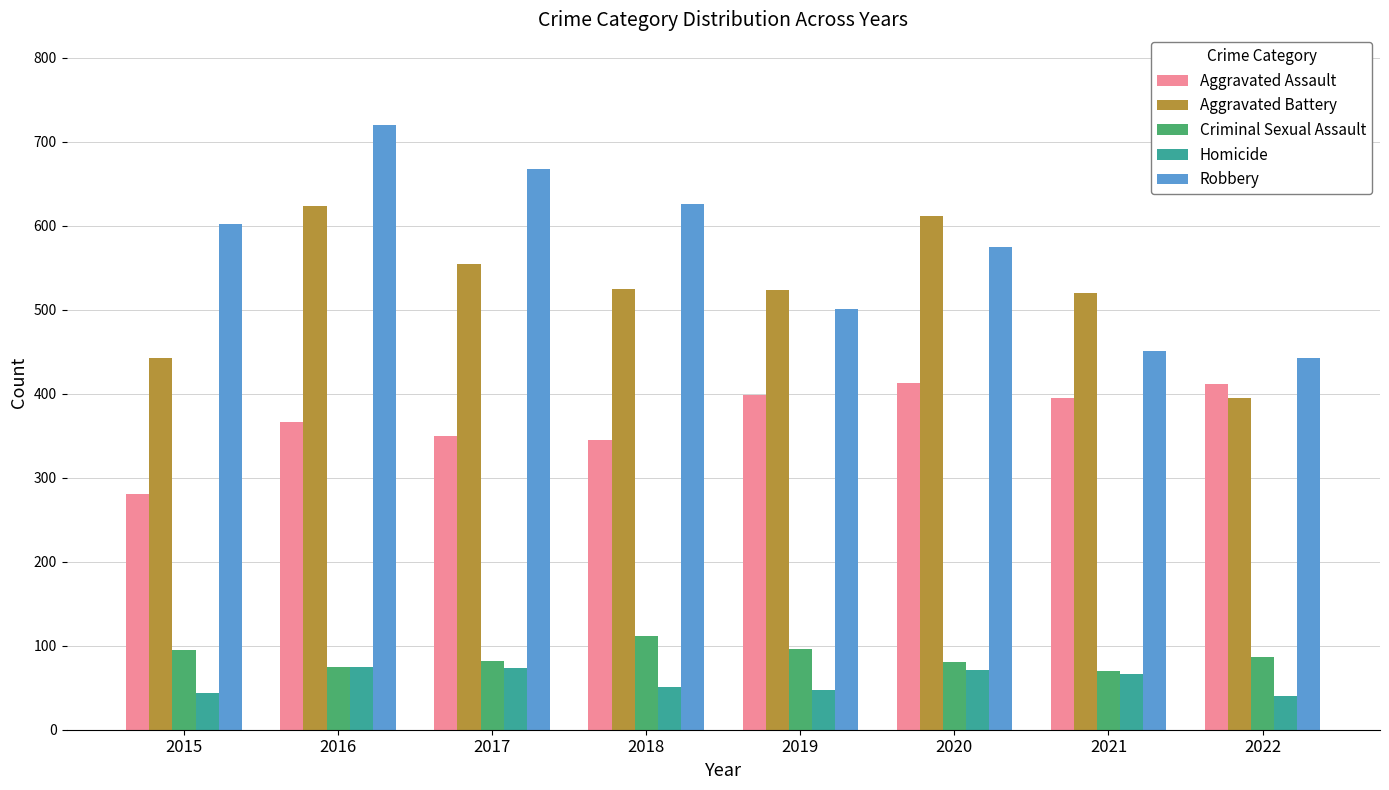

At which category is the sum across all series the highest?

2016